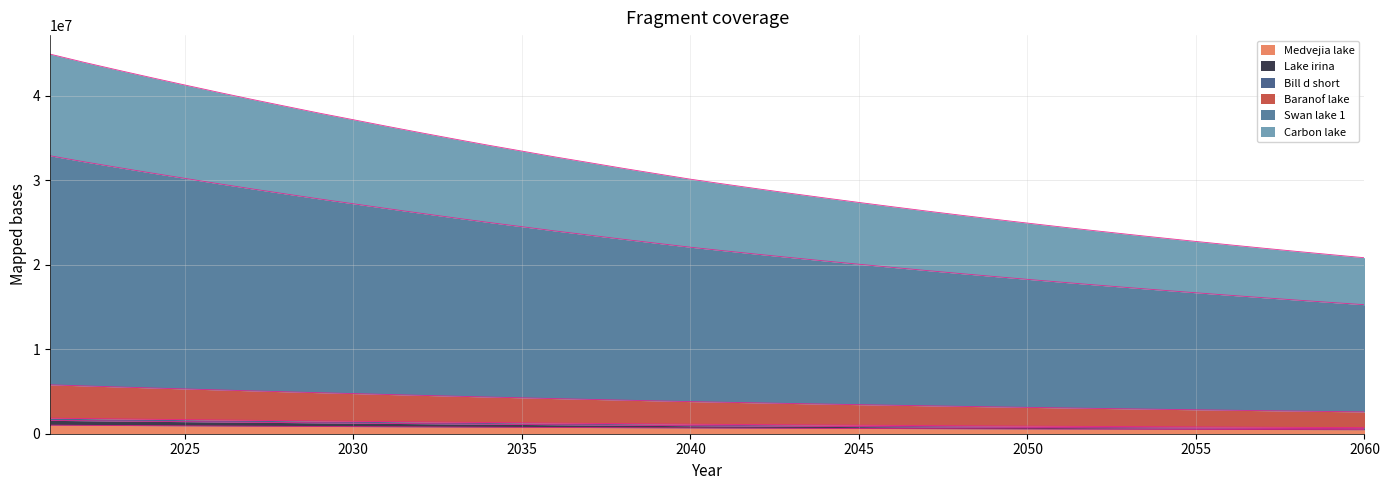

How many lines are shown in the chart?

6